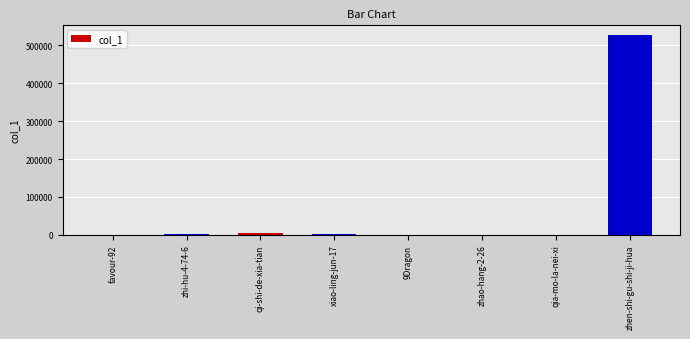

What is the maximum value shown in the chart?

526471